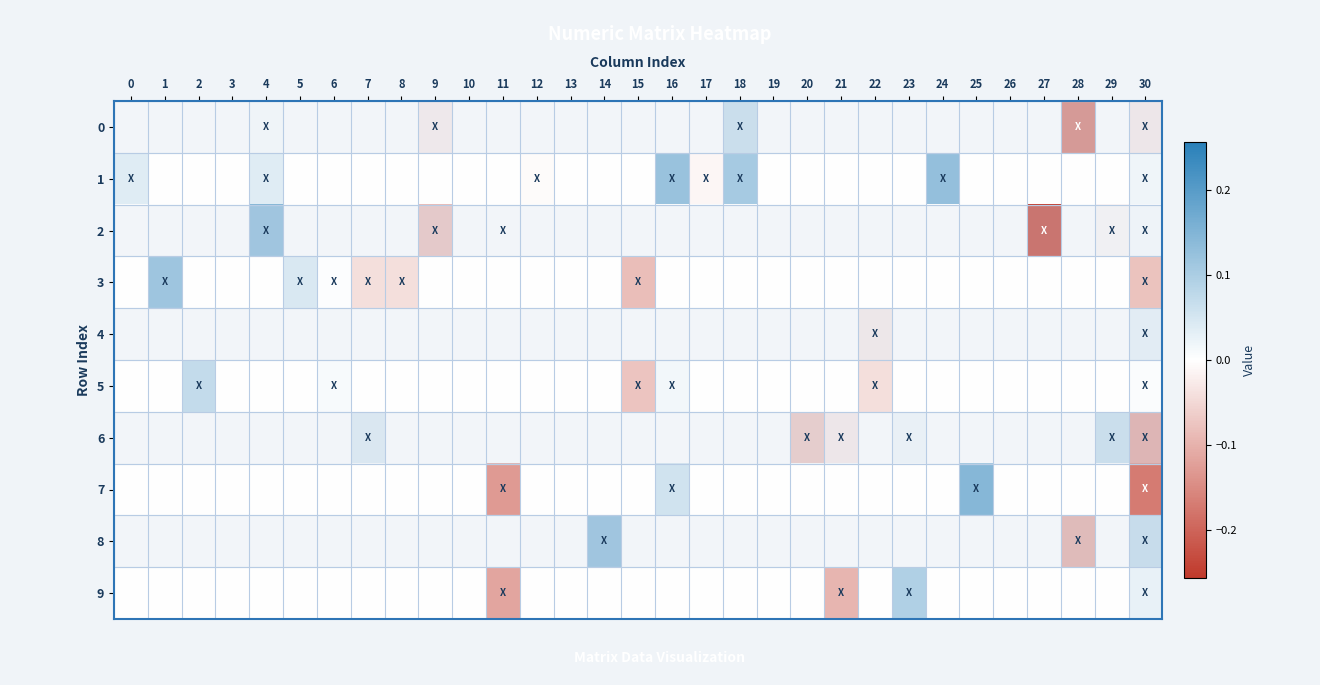

At 28, list the series in order from largest to smallest.

1, 2, 3, 4, 5, 6, 7, 9, 8, 0